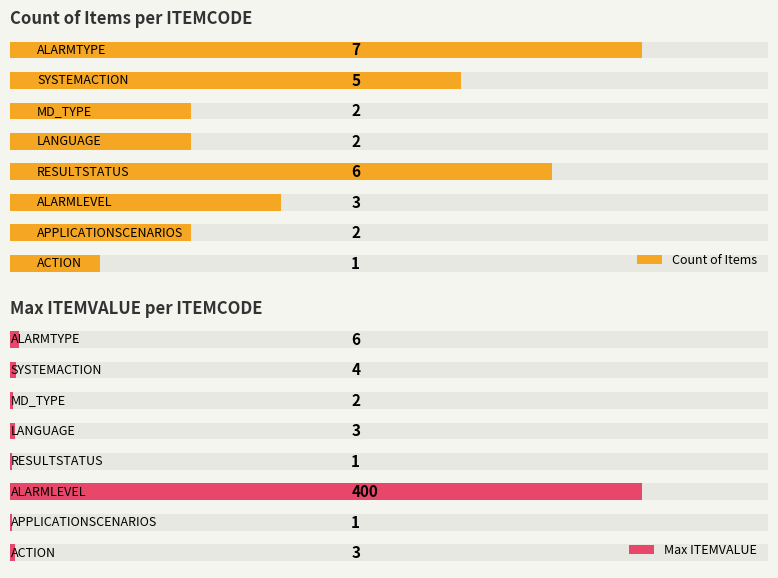

Is the value of Count of Items at 1 greater than the value of Max ITEMVALUE at 5?

No